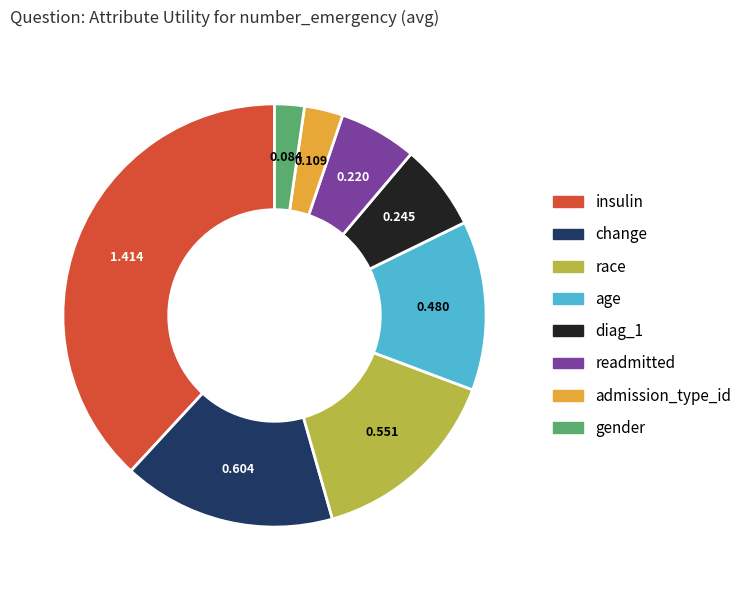

Between gender and admission_type_id, which is larger?

admission_type_id